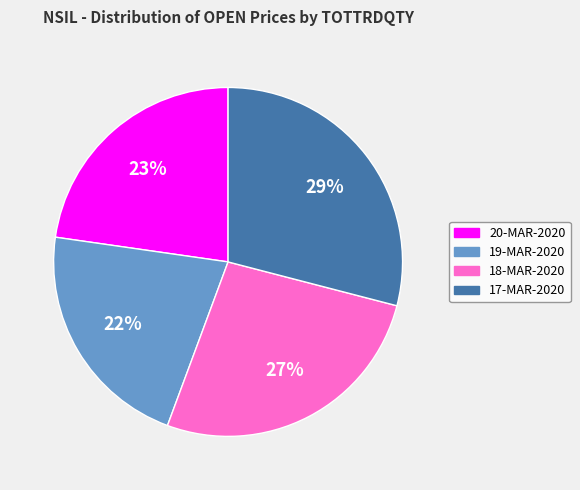

Does any single category account for the majority?

No